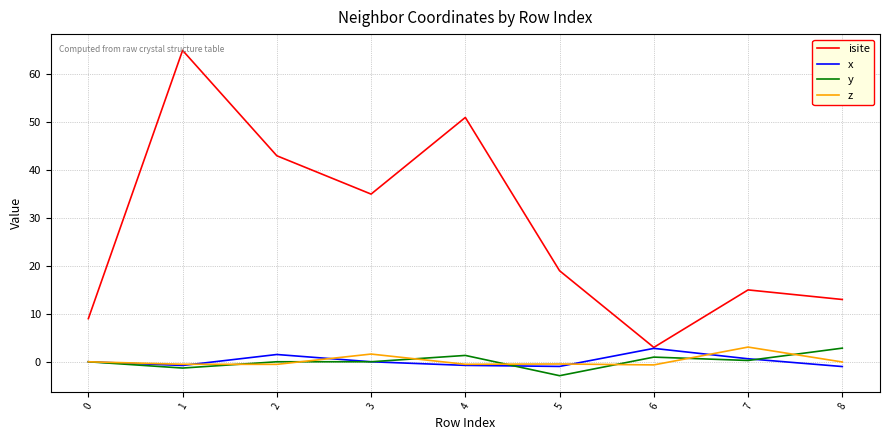

What is the total value across all series at 0?

9.0